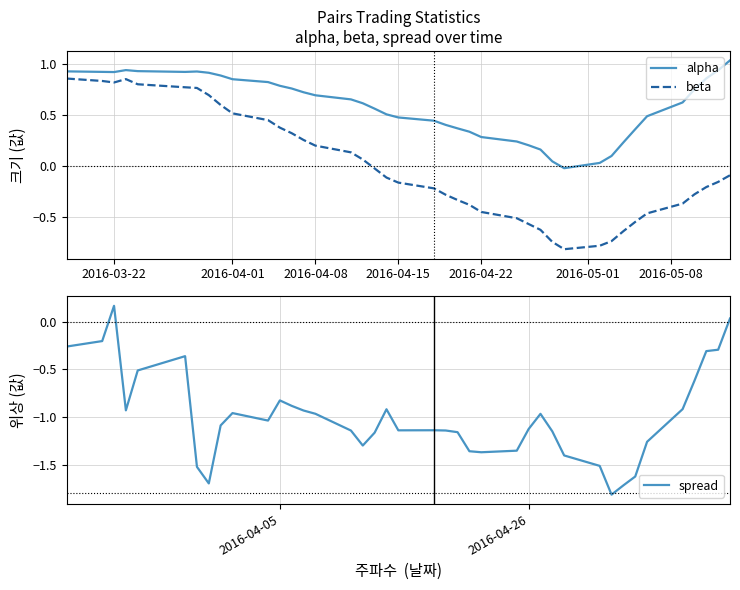

Which series has the largest total across all categories?

alpha